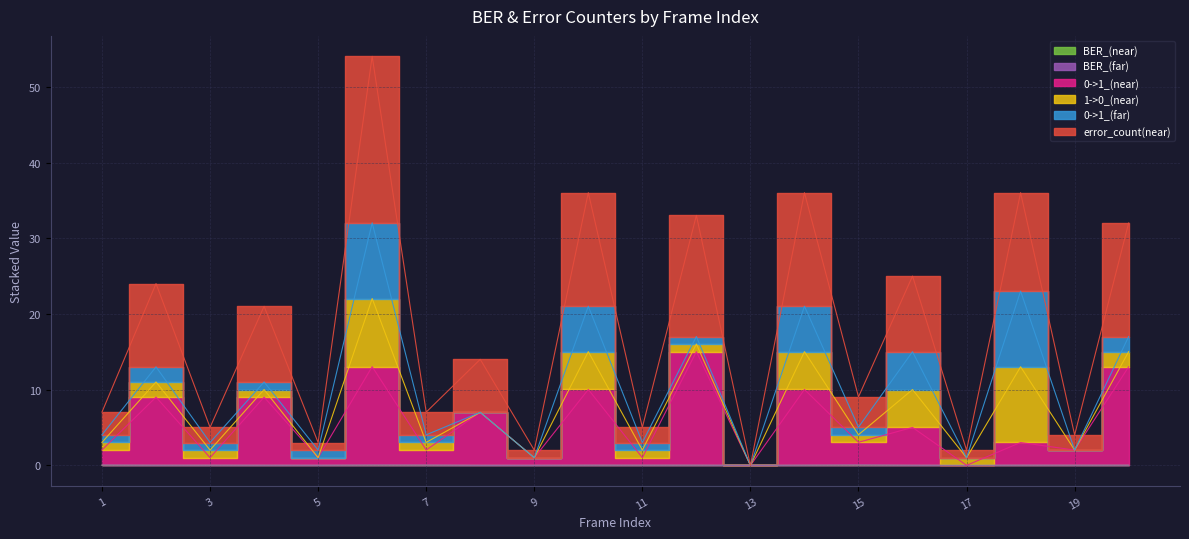

Is this an area chart (filled region under the line)?

No